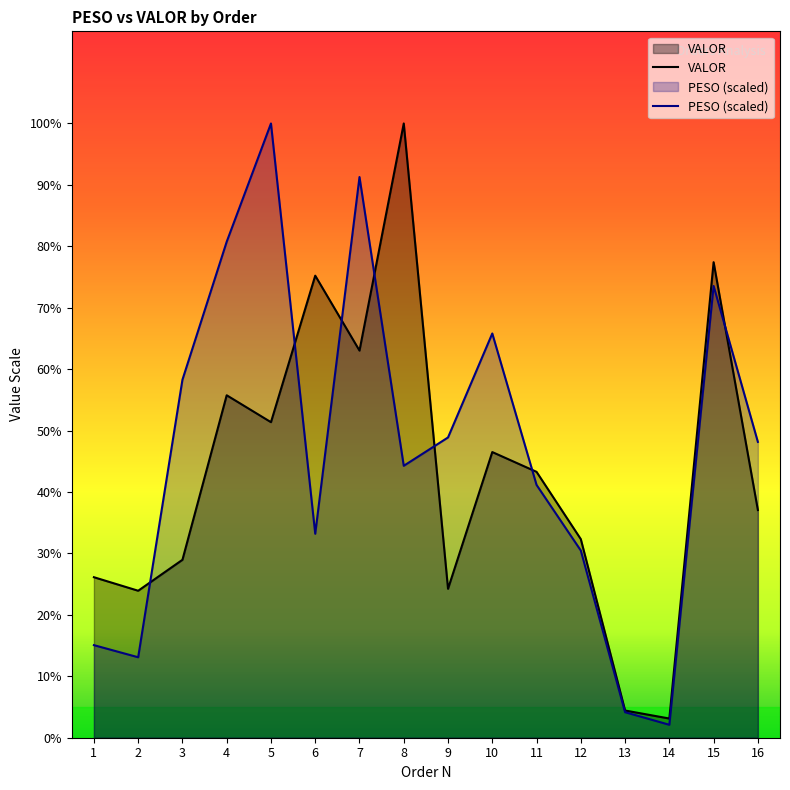

At which label does PESO reach its peak?

5